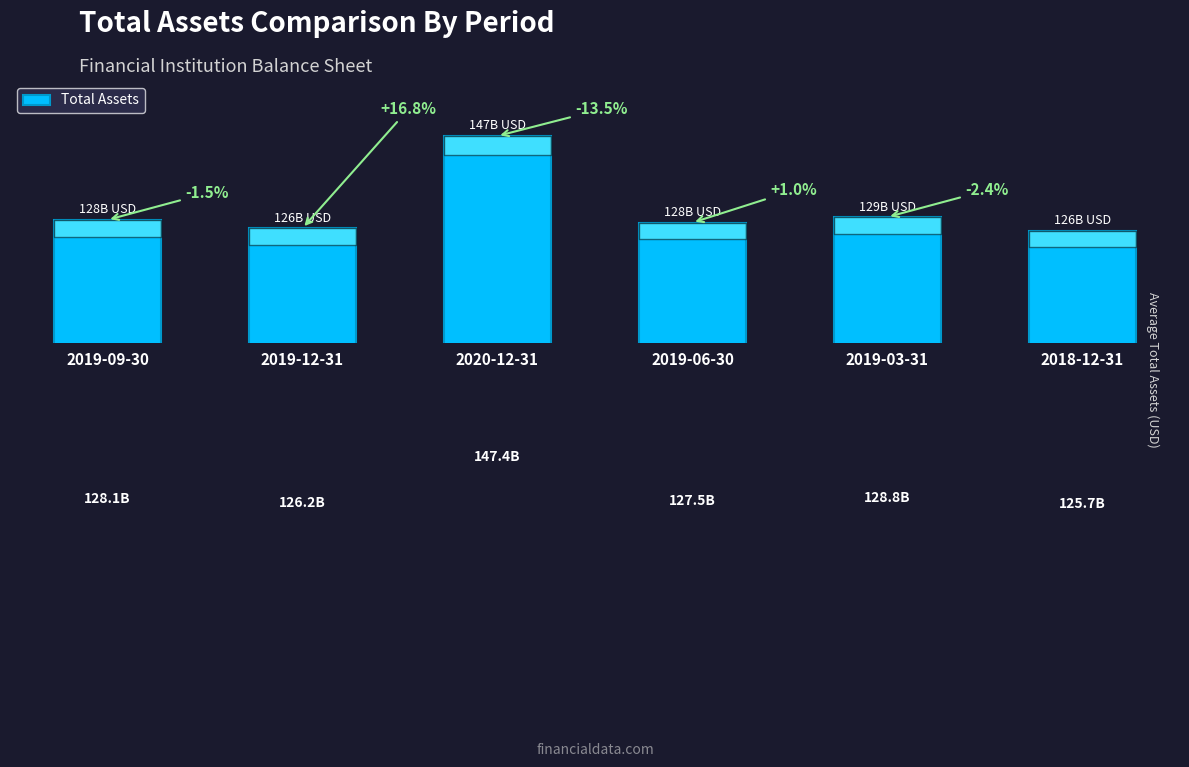

Between 2020-12-31 and 2018-12-31, which is larger?

2020-12-31